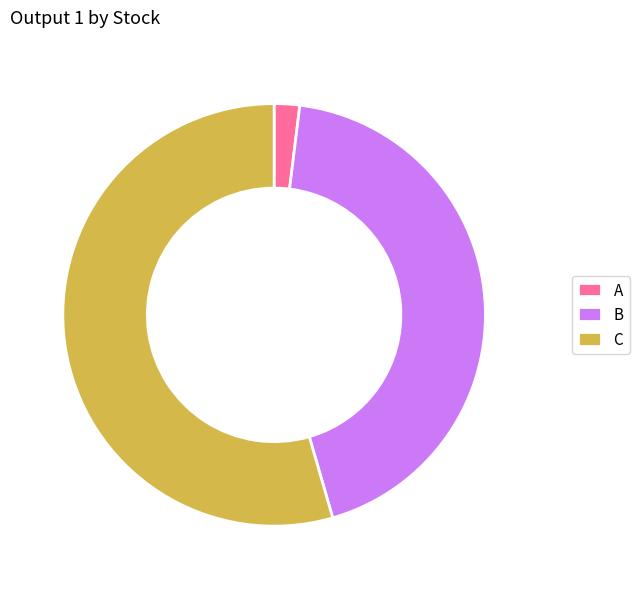

How many slices are in this pie chart?

3